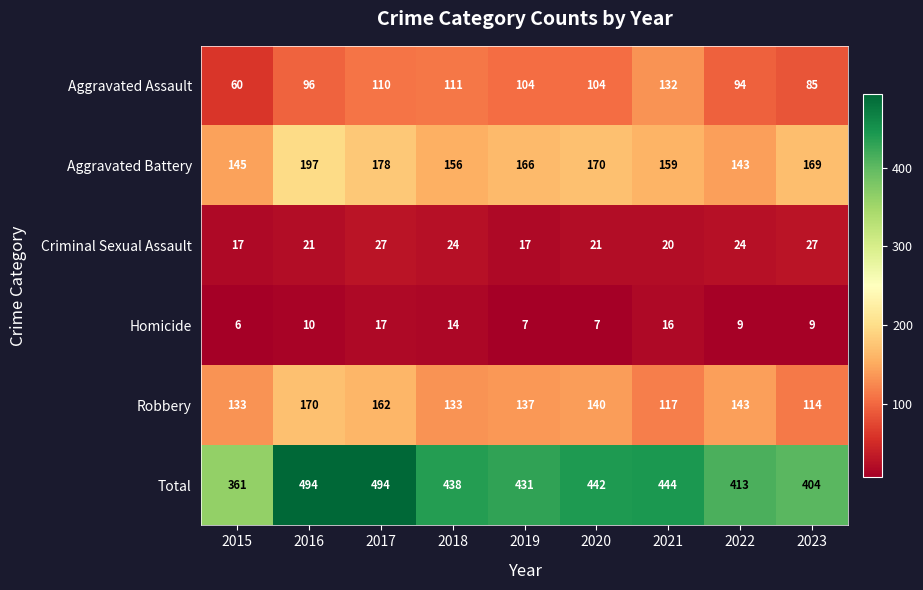

Is it true that Homicide equals 9 at 2023?

True